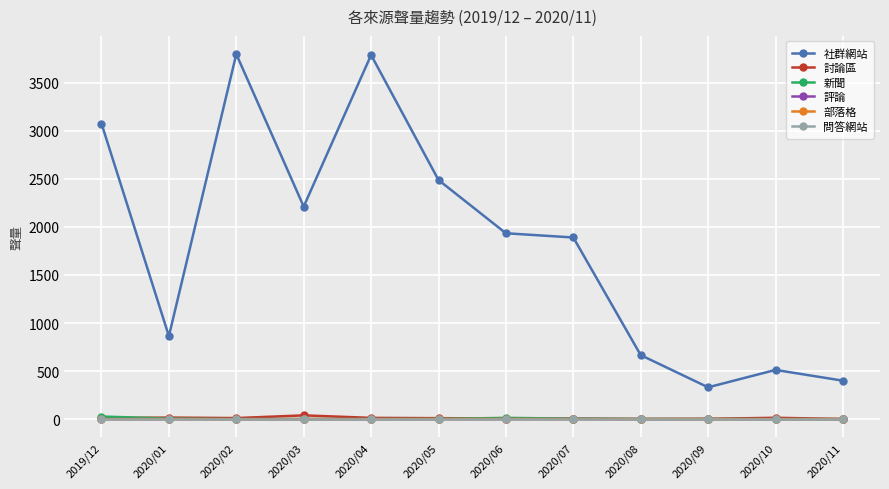

Where is the first local maximum for 社群網站?

2020/02